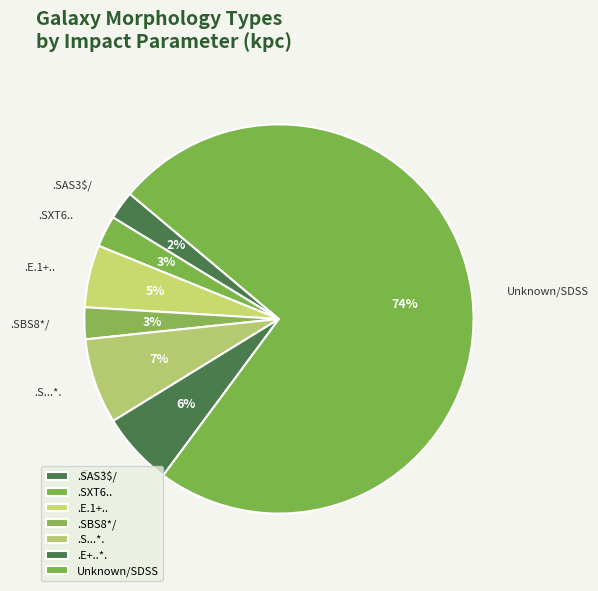

To the nearest percent, what portion does .SXT6.. represent?

3%